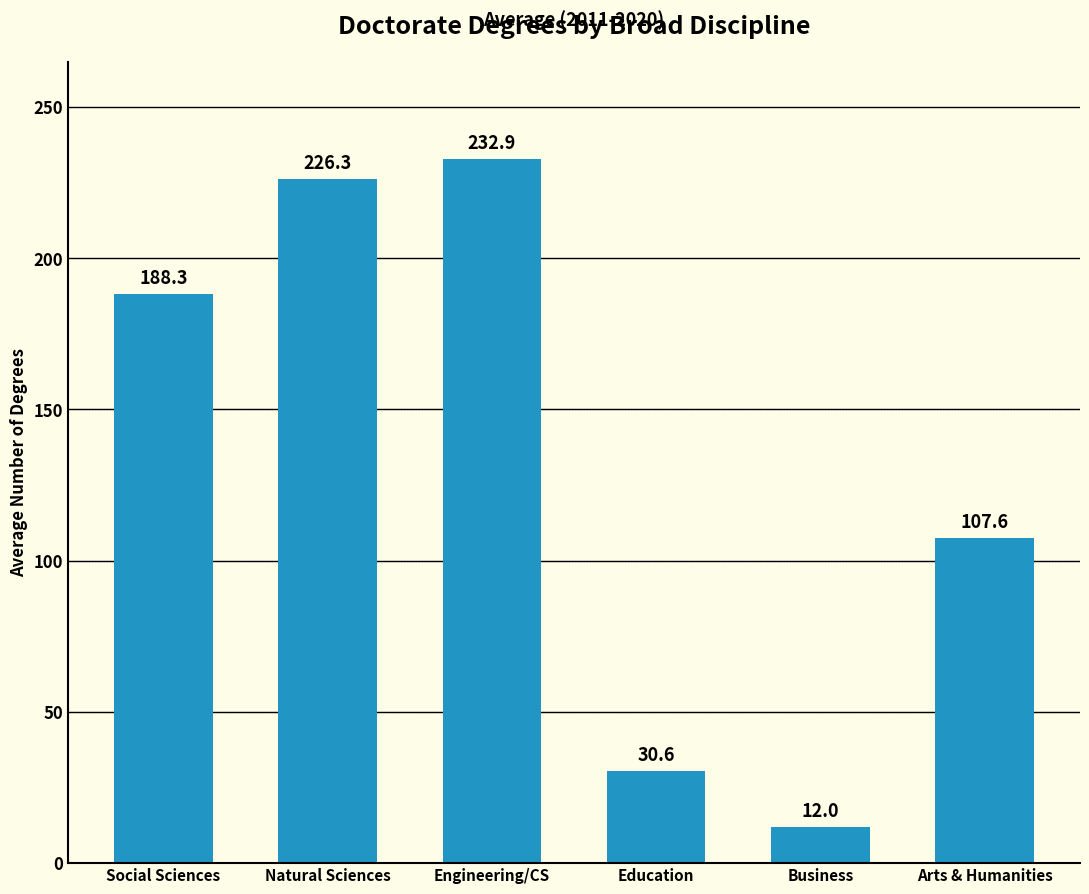

What is the label of the 5th bar from the left?

Business